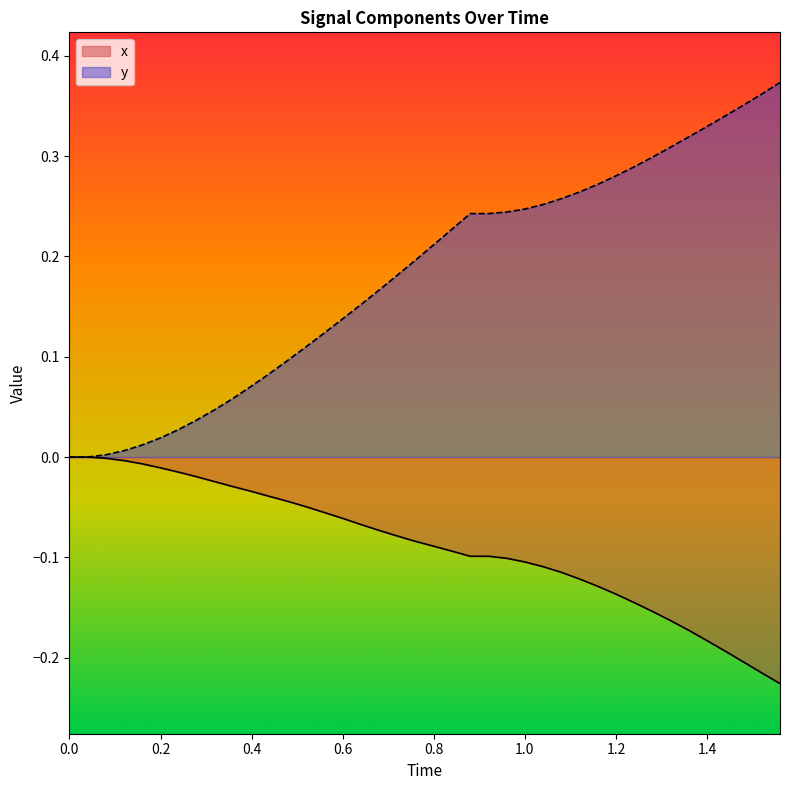

What is the value of the x point at the 35th from the left?

-0.2